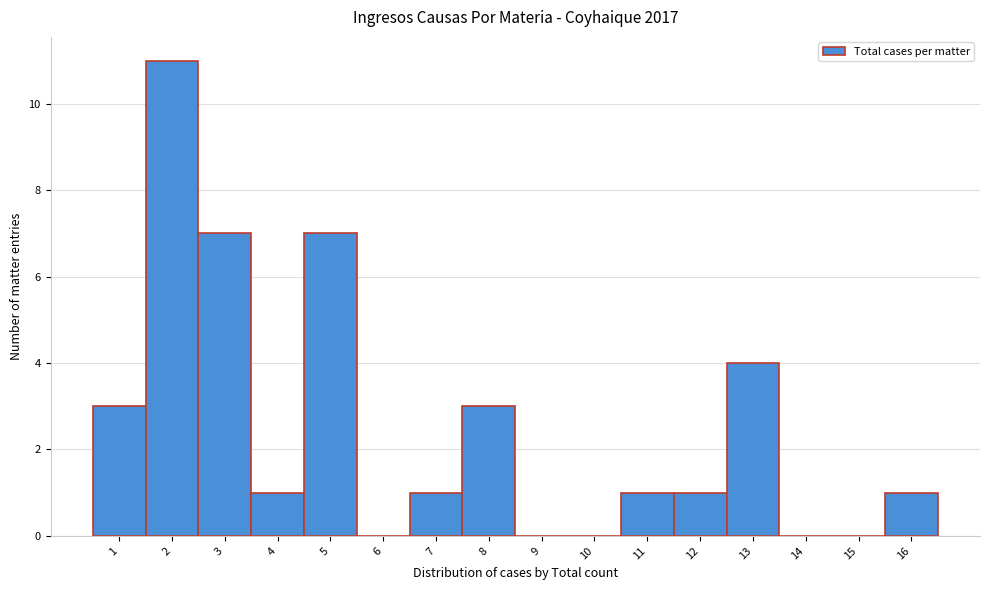

Reading left to right, transcribe all the data shown in this chart.

1=3	2=11	3=7	4=1	5=7	6=0	7=1	8=3	9=0	10=0	11=1	12=1	13=4	14=0	15=0	16=1